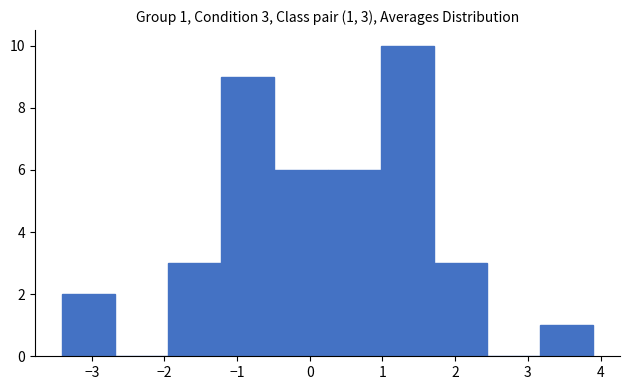

Which range on the x-axis has the tallest bar?

1.0 to 1.7